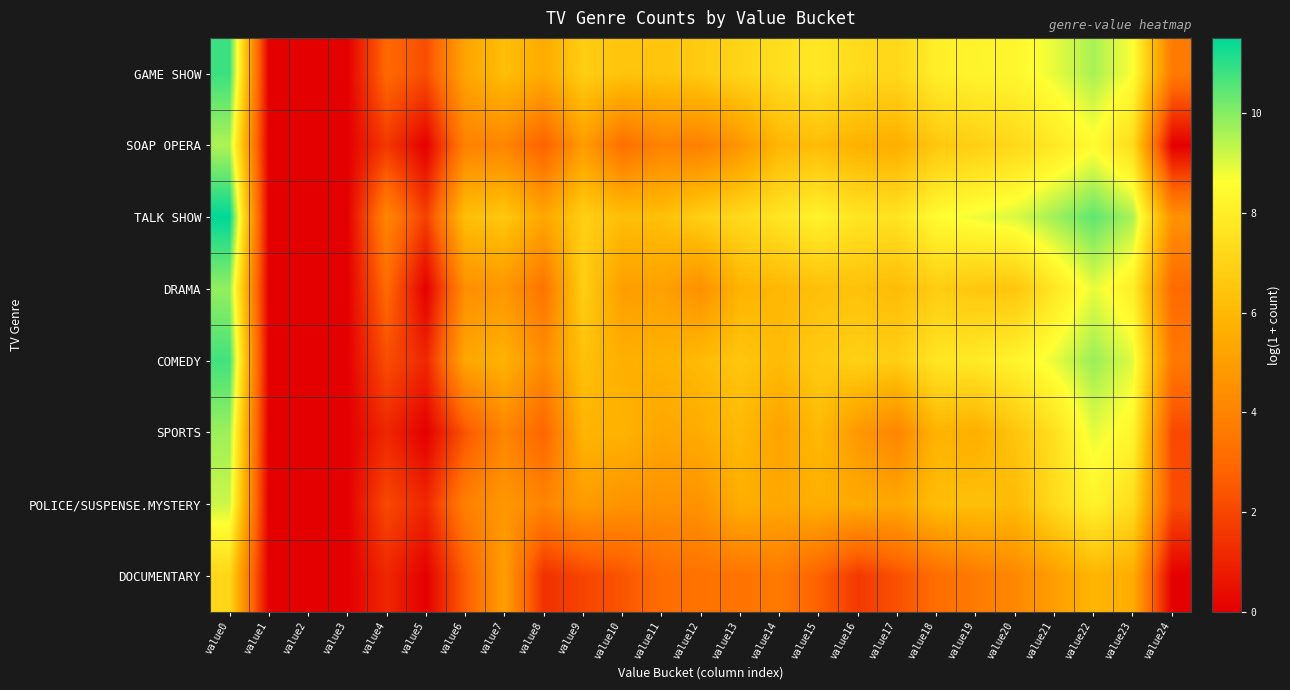

Reading right to left, list all the values displayed in this chart.

GAME SHOW: value24=3.7	value23=8.6	value22=9.6	value21=8.9	value20=8.3	value19=8.2	value18=8.0	value17=7.2	value16=7.3	value15=7.8	value14=7.4	value13=7.1	value12=6.7	value11=6.4	value10=6.4	value9=6.8	value8=5.5	value7=6.2	value6=5.2	value5=2.2	value4=3.0	value3=0.0	value2=0.0	value1=0.0	value0=10.8
SOAP OPERA: value24=0.0	value23=7.3	value22=8.5	value21=7.8	value20=7.2	value19=6.9	value18=6.6	value17=5.6	value16=5.7	value15=6.2	value14=5.9	value13=4.7	value12=3.9	value11=4.0	value10=3.3	value9=4.9	value8=2.8	value7=4.1	value6=3.9	value5=0.0	value4=1.6	value3=0.0	value2=0.0	value1=0.0	value0=9.5
TALK SHOW: value24=4.6	value23=9.6	value22=10.4	value21=9.7	value20=9.0	value19=8.8	value18=8.5	value17=7.6	value16=7.7	value15=8.2	value14=7.7	value13=7.2	value12=6.9	value11=6.3	value10=6.3	value9=6.9	value8=5.3	value7=6.6	value6=6.3	value5=1.8	value4=4.1	value3=0.0	value2=0.0	value1=0.0	value0=11.5
DRAMA: value24=3.0	value23=8.1	value22=8.9	value21=7.7	value20=6.5	value19=6.5	value18=6.7	value17=6.1	value16=6.3	value15=6.3	value14=6.0	value13=5.8	value12=4.5	value11=5.1	value10=5.0	value9=6.9	value8=3.4	value7=4.7	value6=4.4	value5=0.0	value4=3.0	value3=0.0	value2=0.0	value1=0.0	value0=9.8
COMEDY: value24=3.6	value23=9.0	value22=9.8	value21=8.9	value20=8.2	value19=7.9	value18=7.7	value17=6.8	value16=6.9	value15=6.7	value14=6.1	value13=6.5	value12=6.1	value11=5.8	value10=5.6	value9=6.3	value8=4.3	value7=5.8	value6=5.3	value5=1.1	value4=2.2	value3=0.0	value2=0.0	value1=0.0	value0=10.8
SPORTS: value24=2.1	value23=8.3	value22=8.9	value21=7.5	value20=6.5	value19=5.6	value18=5.8	value17=4.1	value16=4.8	value15=6.1	value14=5.1	value13=6.1	value12=5.5	value11=5.3	value10=5.8	value9=5.8	value8=2.9	value7=4.1	value6=2.4	value5=0.0	value4=1.1	value3=0.0	value2=0.0	value1=0.0	value0=9.7
POLICE/SUSPENSE.MYSTERY: value24=2.2	value23=7.4	value22=8.2	value21=7.3	value20=6.1	value19=6.3	value18=6.2	value17=5.4	value16=5.5	value15=5.6	value14=5.4	value13=5.6	value12=4.6	value11=4.5	value10=4.6	value9=4.9	value8=4.0	value7=4.7	value6=3.9	value5=1.1	value4=2.1	value3=0.0	value2=0.0	value1=0.0	value0=9.2
DOCUMENTARY: value24=0.0	value23=5.6	value22=5.9	value21=5.0	value20=4.2	value19=3.7	value18=3.1	value17=2.3	value16=1.6	value15=2.8	value14=3.7	value13=3.4	value12=3.4	value11=3.1	value10=2.4	value9=1.9	value8=1.4	value7=5.0	value6=2.6	value5=0.0	value4=1.1	value3=0.0	value2=0.0	value1=0.0	value0=7.1